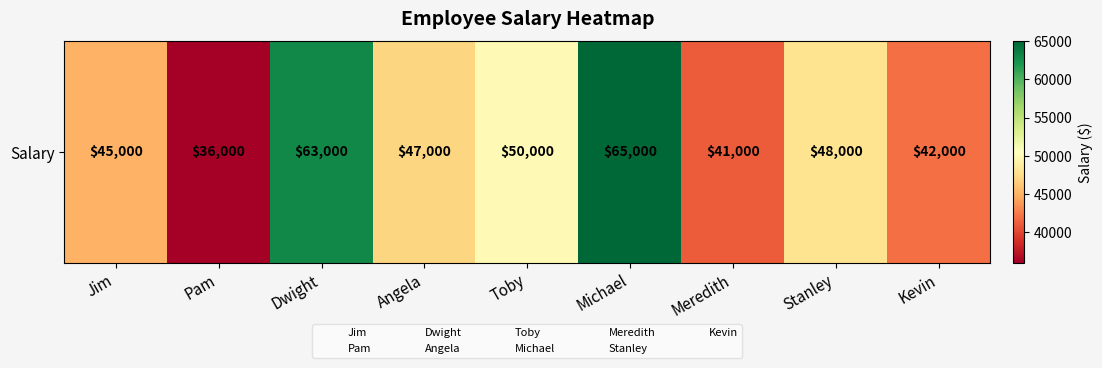

What is the smallest value displayed?

36000